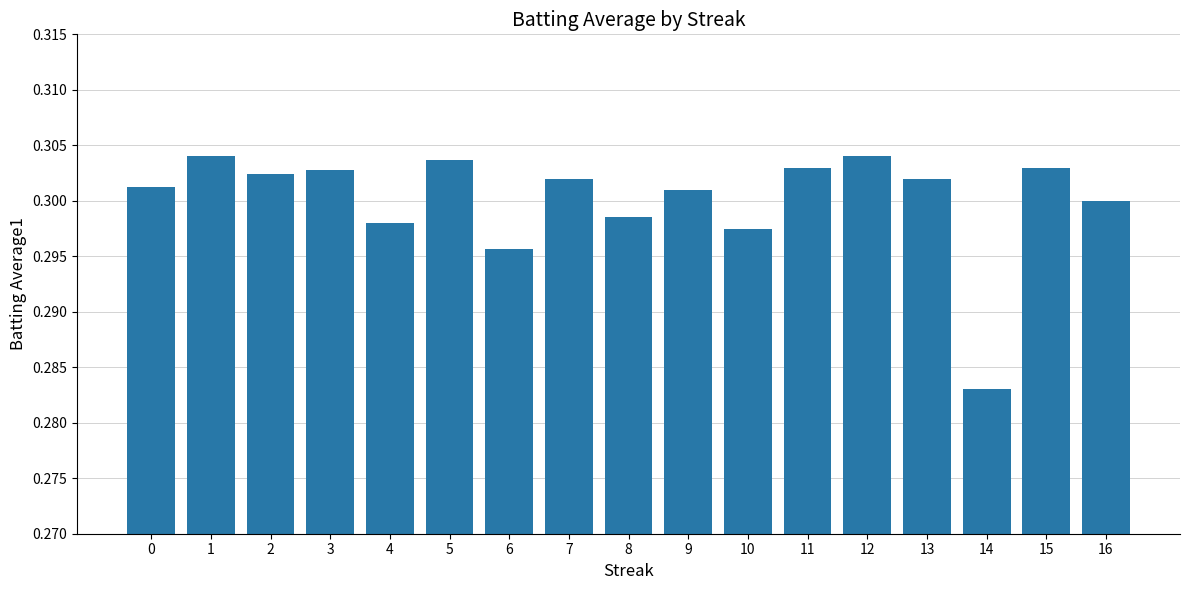

Where is the data nearest to the value 0?

14